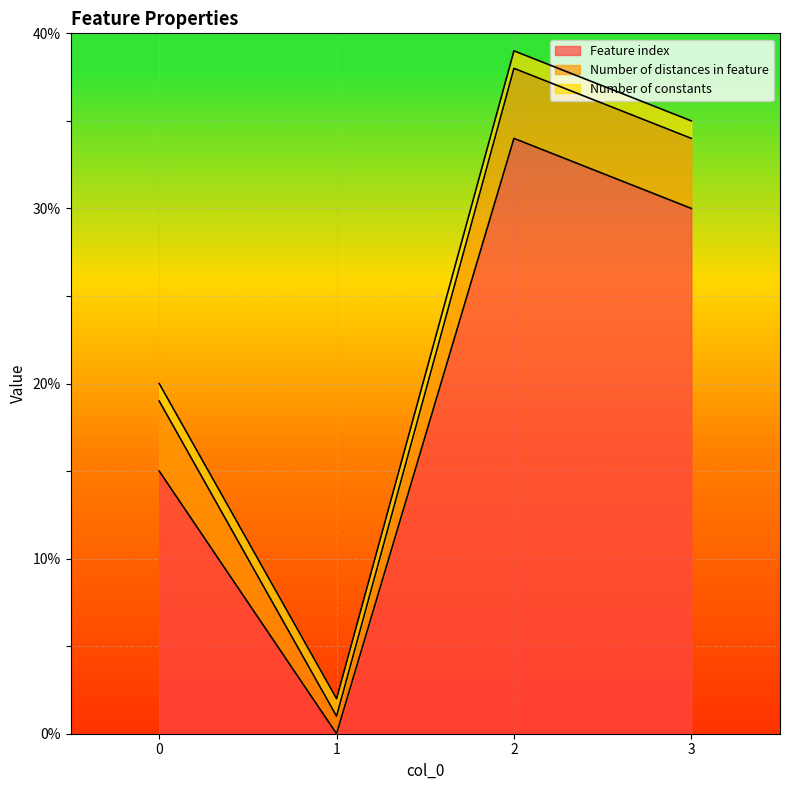

What is the value of the Feature index point at the 4th from the left?

30